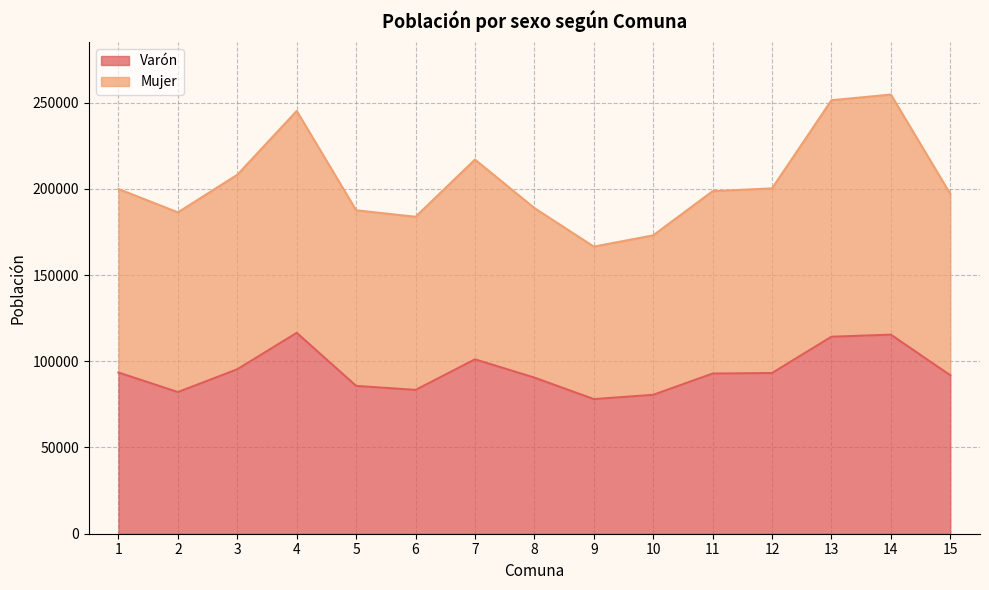

What is the value of the Mujer point at the 7th from the left?

216979